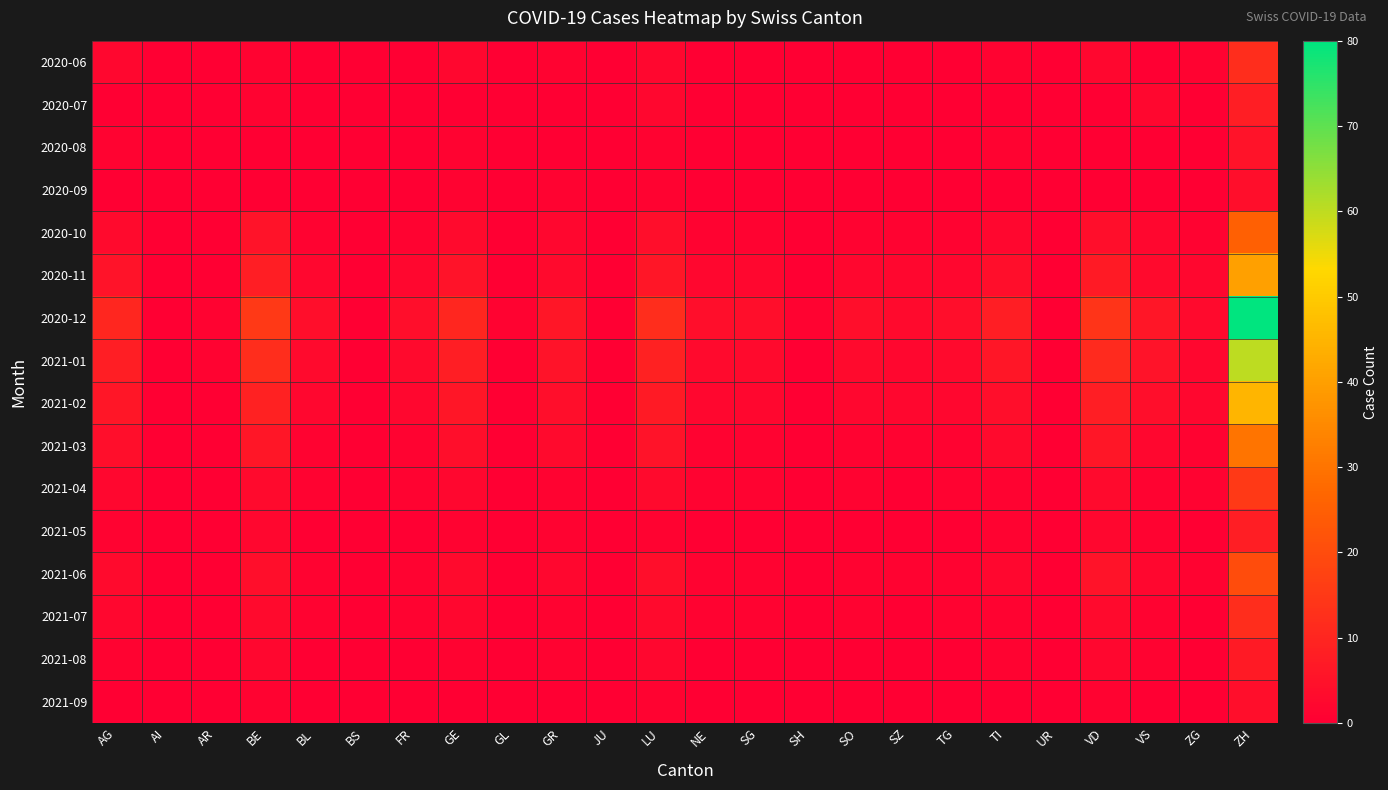

Count the number of categories in the chart.

24